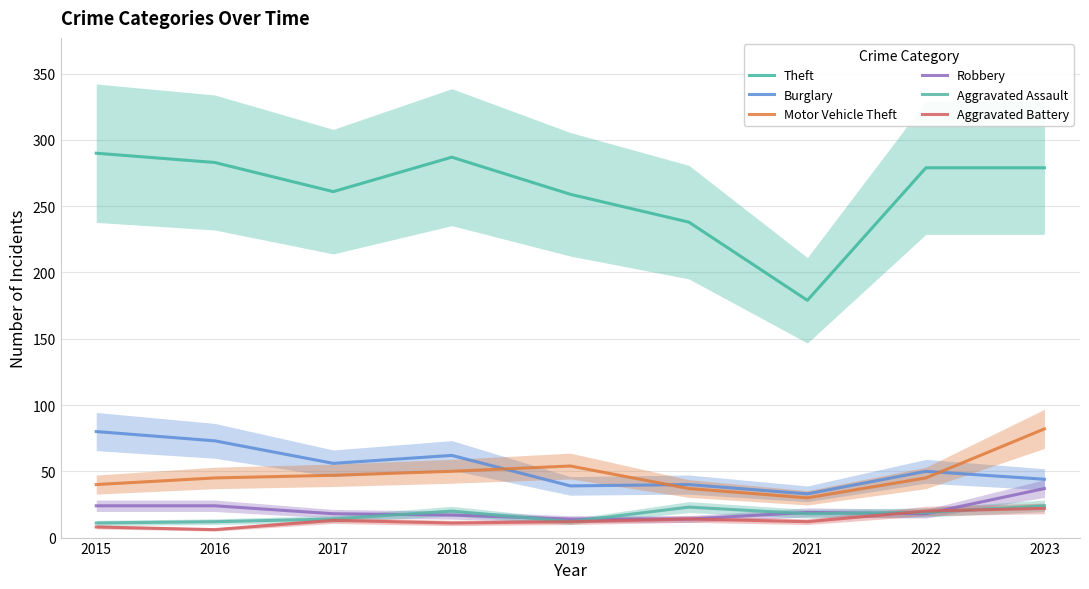

At which category does Aggravated Battery reach its first local valley?

2016